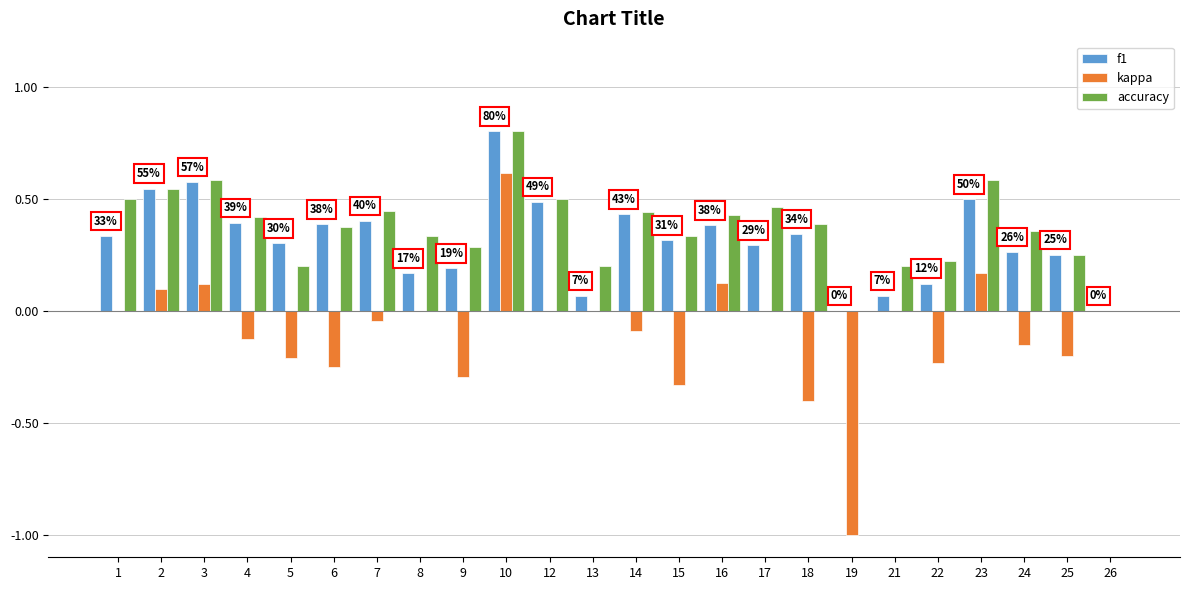

Is the value of f1 at 26 greater than the value of kappa at 19?

Yes